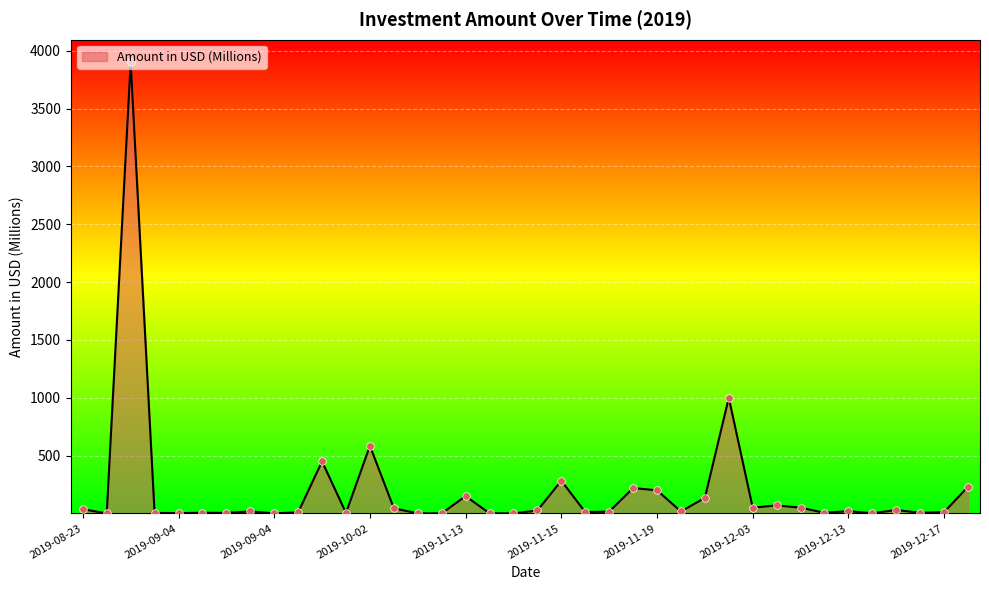

What is the maximum value shown in the chart?

3900.0